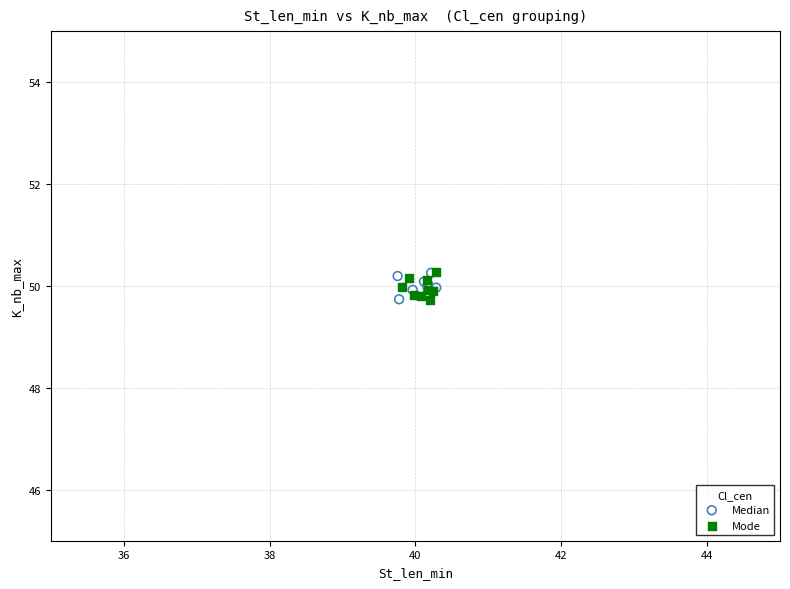

What are all the series names shown in the legend?

Median, Mode